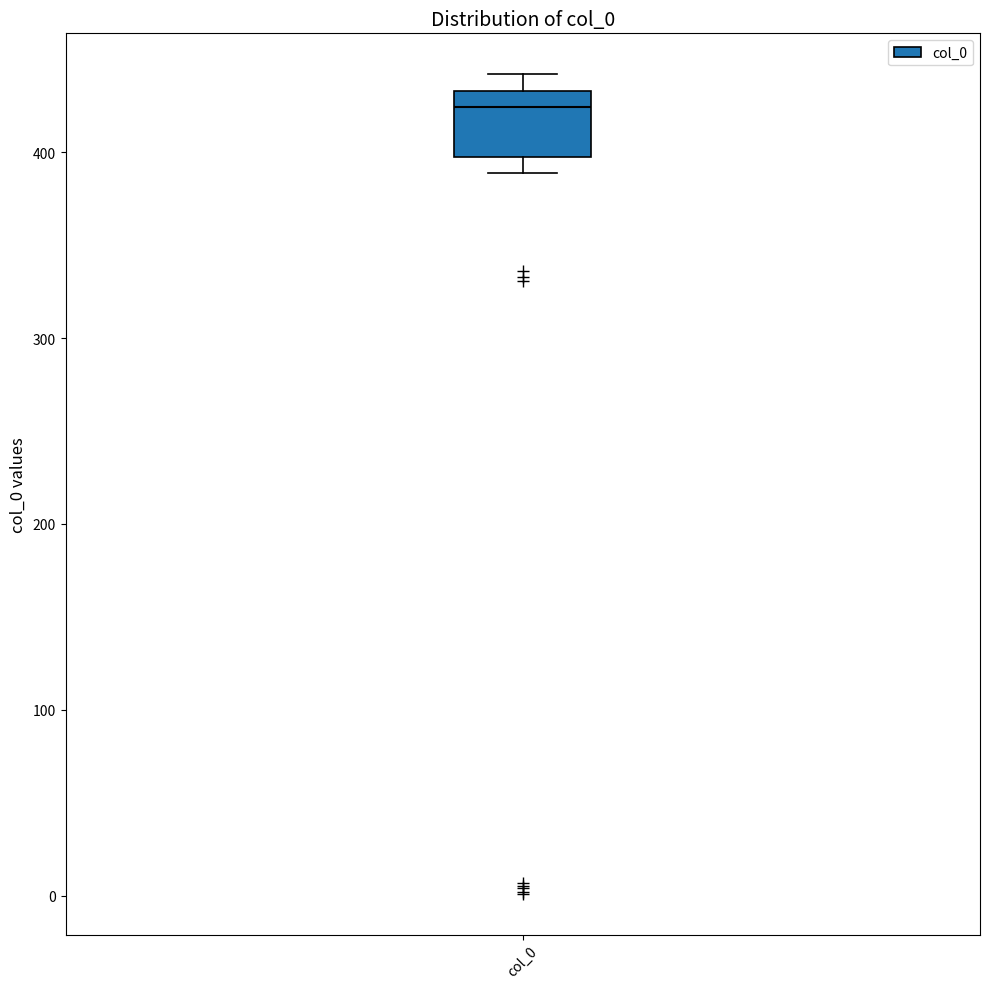

Transcribe this box plot: give where the median line is, the range the box spans, and where the two whiskers end, as read against the y-axis. The values are not printed on the chart, so give them approximately, as read against the axis.

median 420, box 400 to 430, whiskers 390 to 440